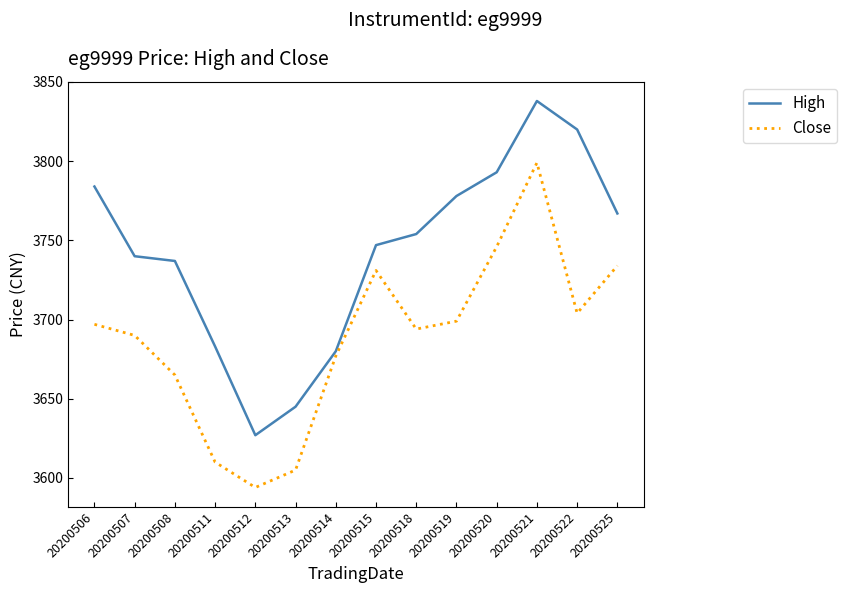

What are all the series names shown in the legend?

High, Close